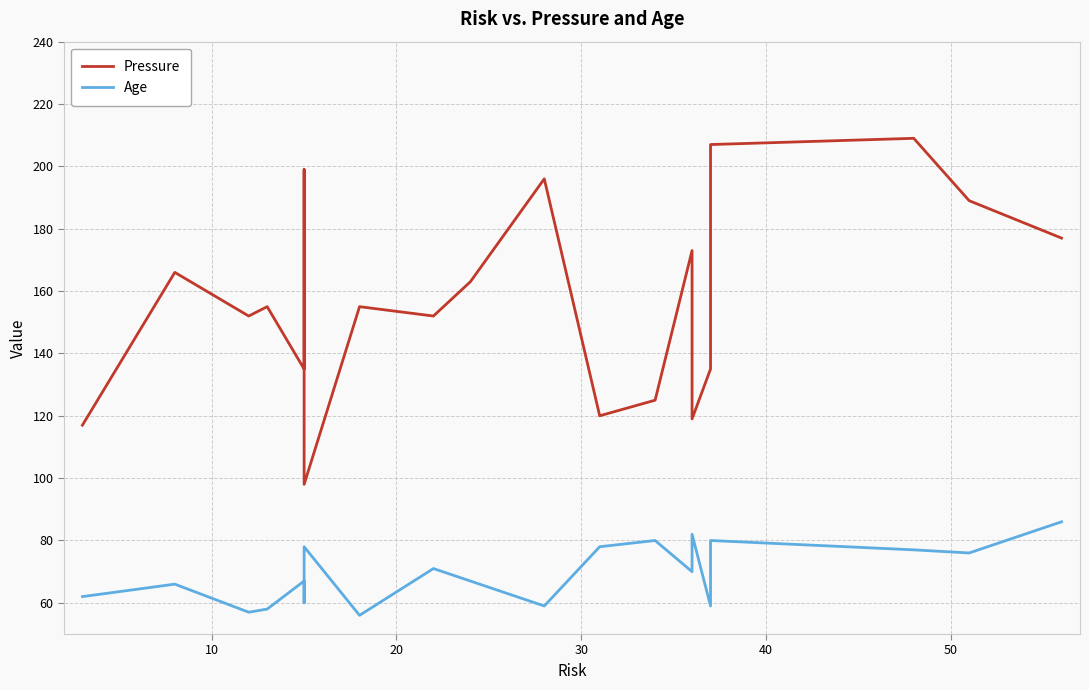

True or false: Age and Pressure intersect in this chart.

False